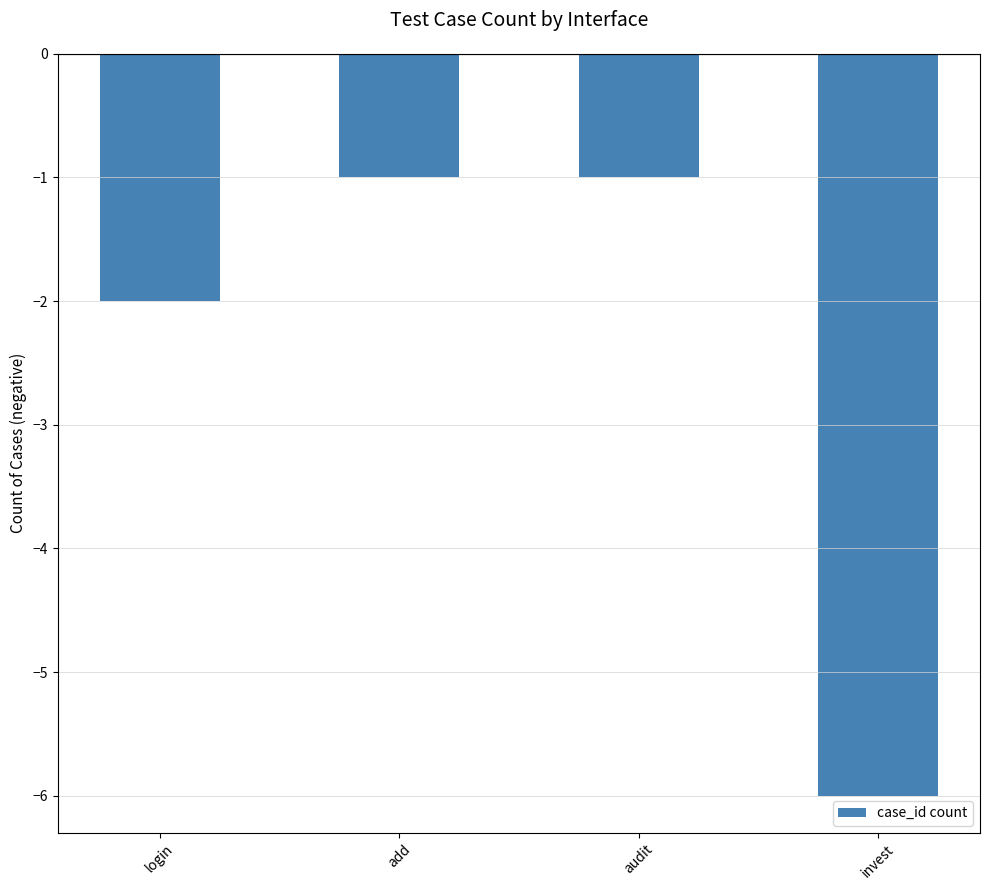

What is the difference between the values at audit and login?

1